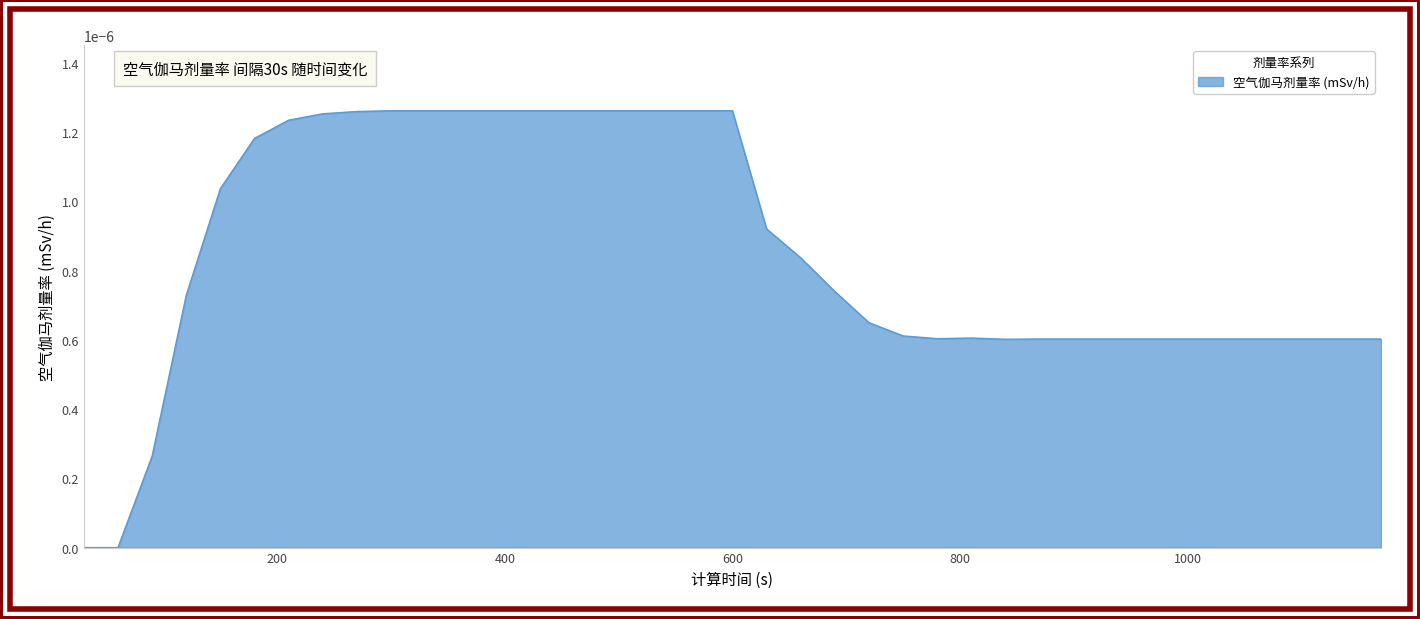

Rank the categories by value from highest to lowest.

300, 330, 360, 390, 420, 450, 480, 510, 540, 570, 600, 270, 240, 210, 180, 150, 630, 660, 690, 120, 720, 750, 810, 780, 870, 900, 930, 960, 990, 1020, 1050, 1080, 1110, 1140, 1170, 840, 90, 30, 60